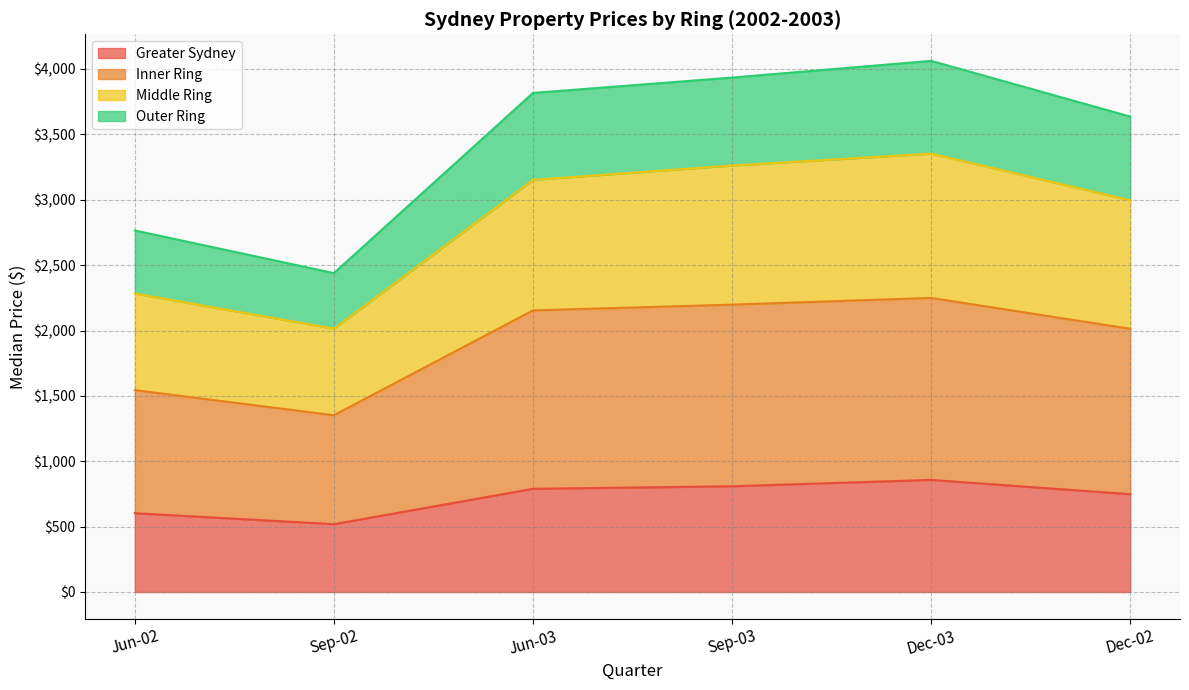

What is the highest value of the Greater Sydney series?

857.3